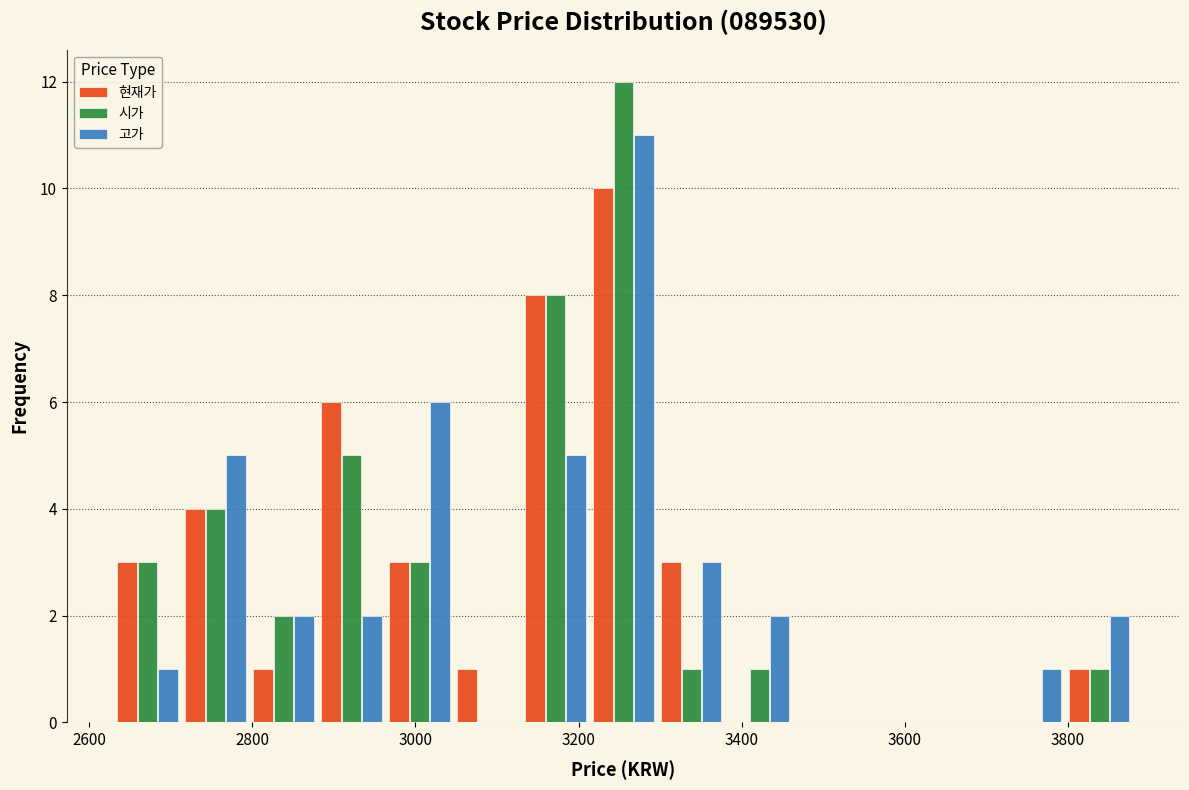

What is the height of the 고가 bar covering 3380 to 3460 on the x-axis? Neither the bar edges nor the heights are printed on the chart, so give them approximately, as read against the axes.

2